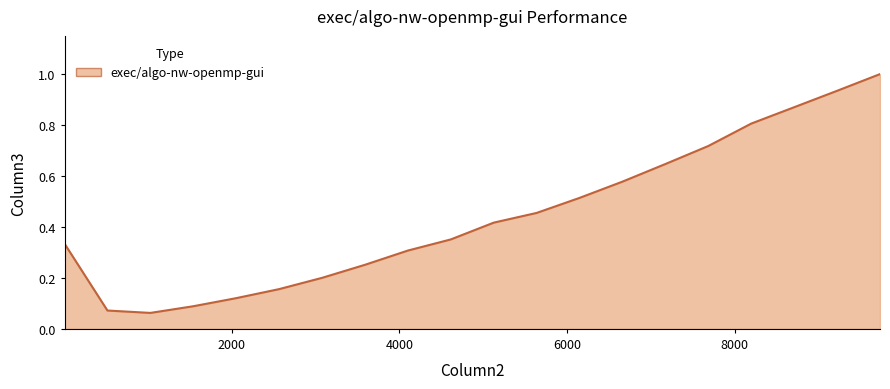

What is the maximum value shown in the chart?

1.0